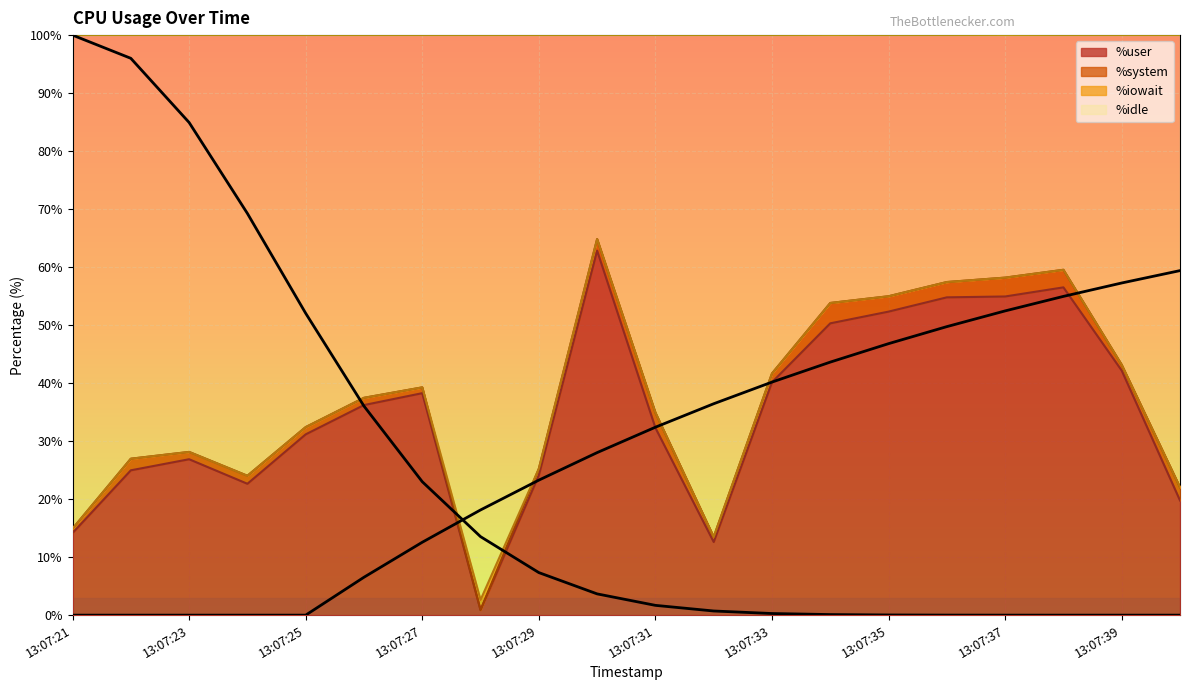

At how many categories does at least one series exceed 20?

17